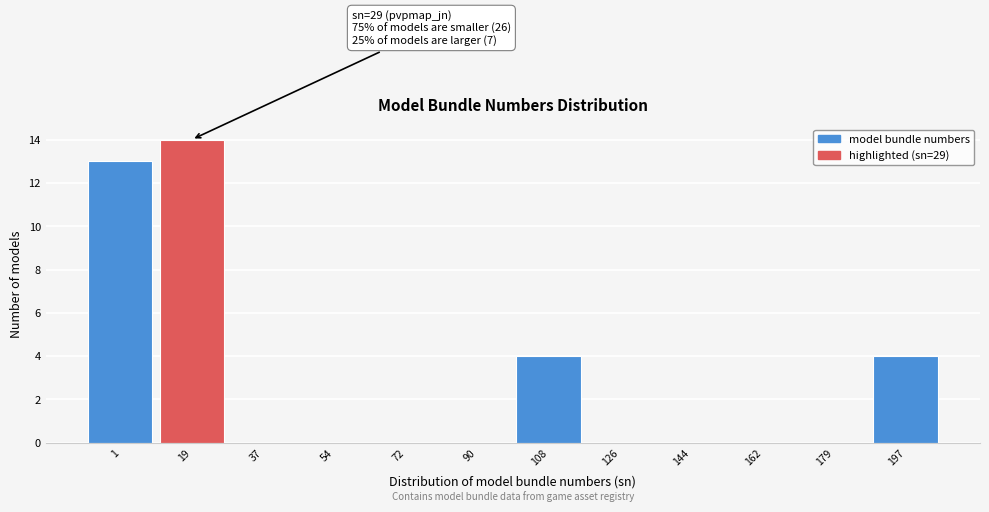

Reading right to left, transcribe all the data shown in this chart.

197=4	179=0	162=0	144=0	126=0	108=4	90=0	72=0	54=0	37=0	19=14	1=13